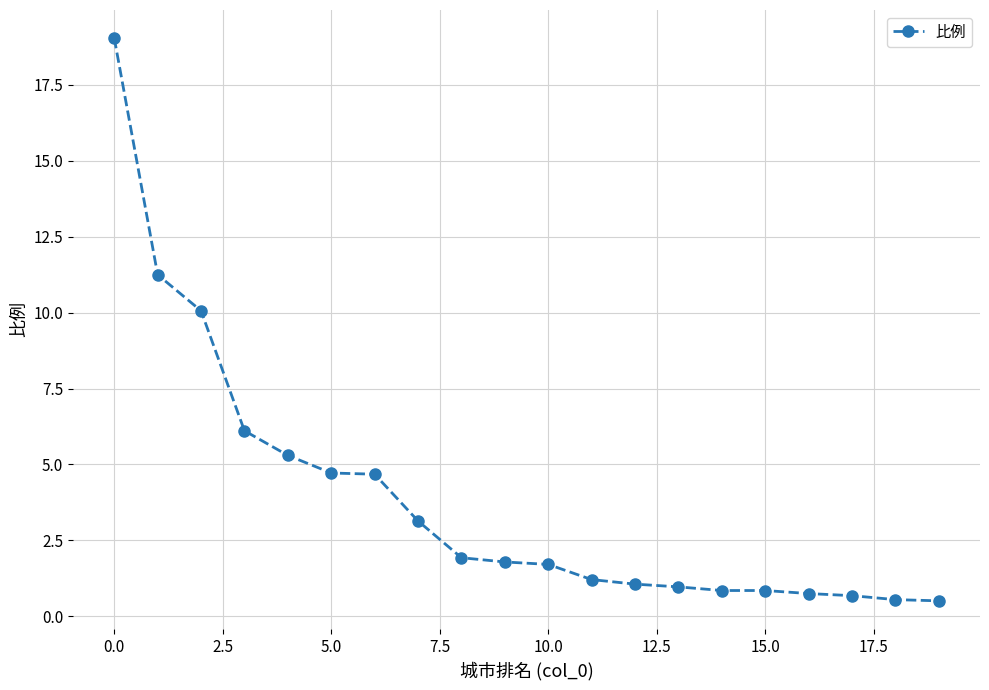

What is the difference between the maximum and minimum values?

18.5